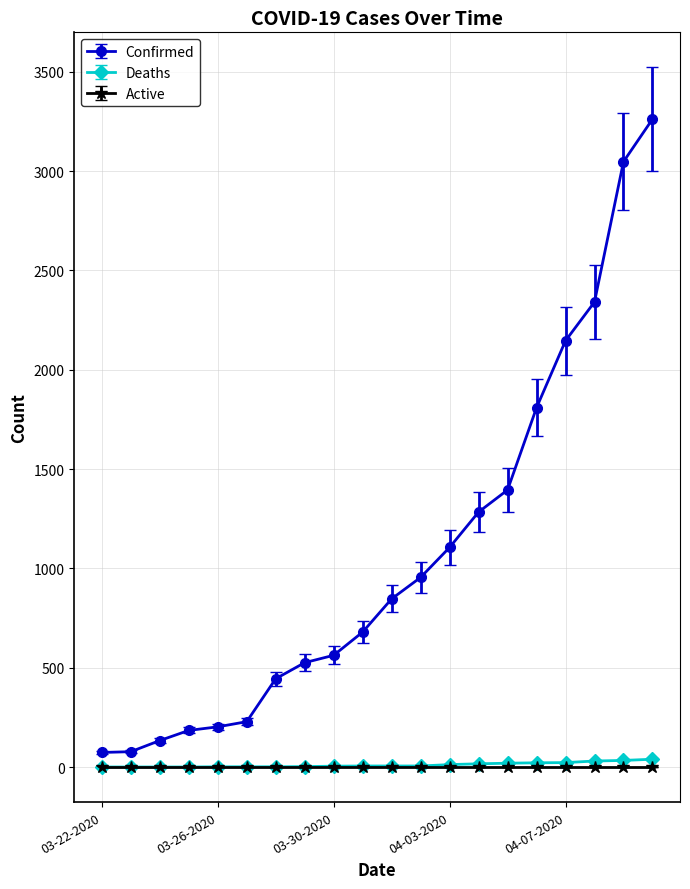

What is the value of the Confirmed point at the 12th from the left?

955.0